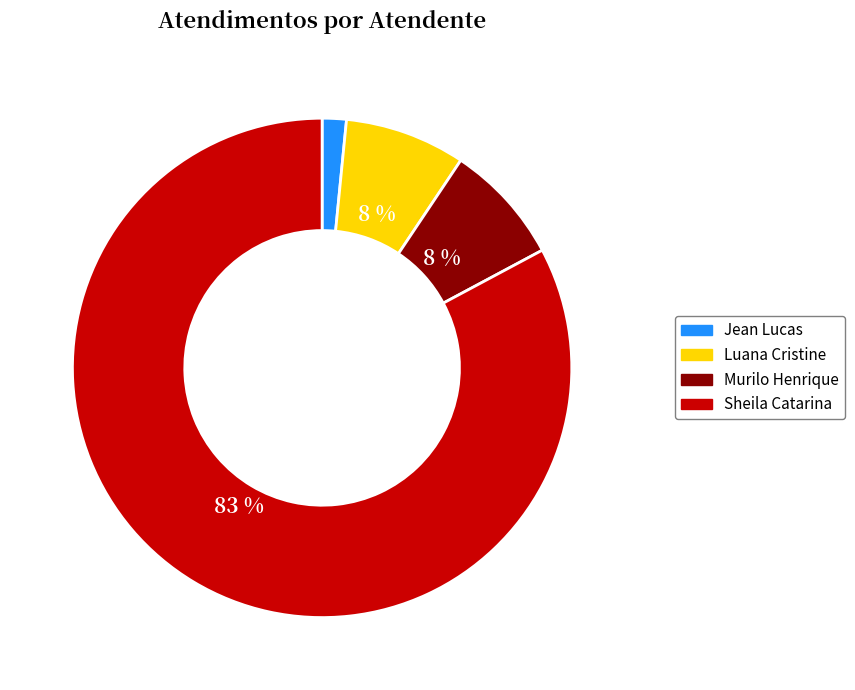

To the nearest percent, what is the average slice percentage?

25%